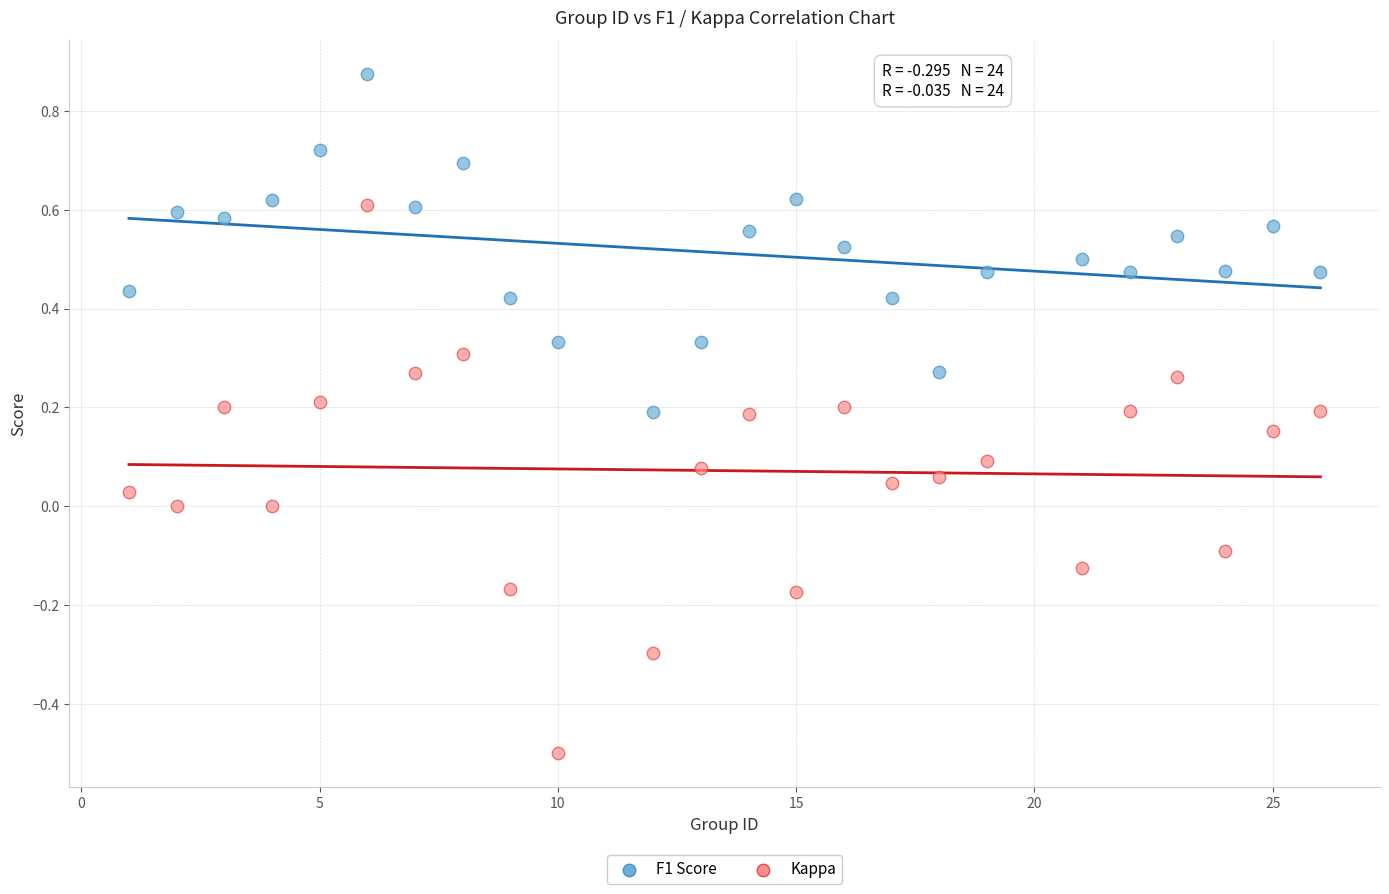

Across all data points, what is the range of X values (max minus min)?

25.0